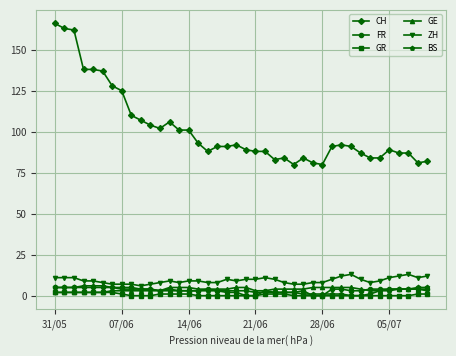

True or false: FR has more than 1 interior local peaks.

True